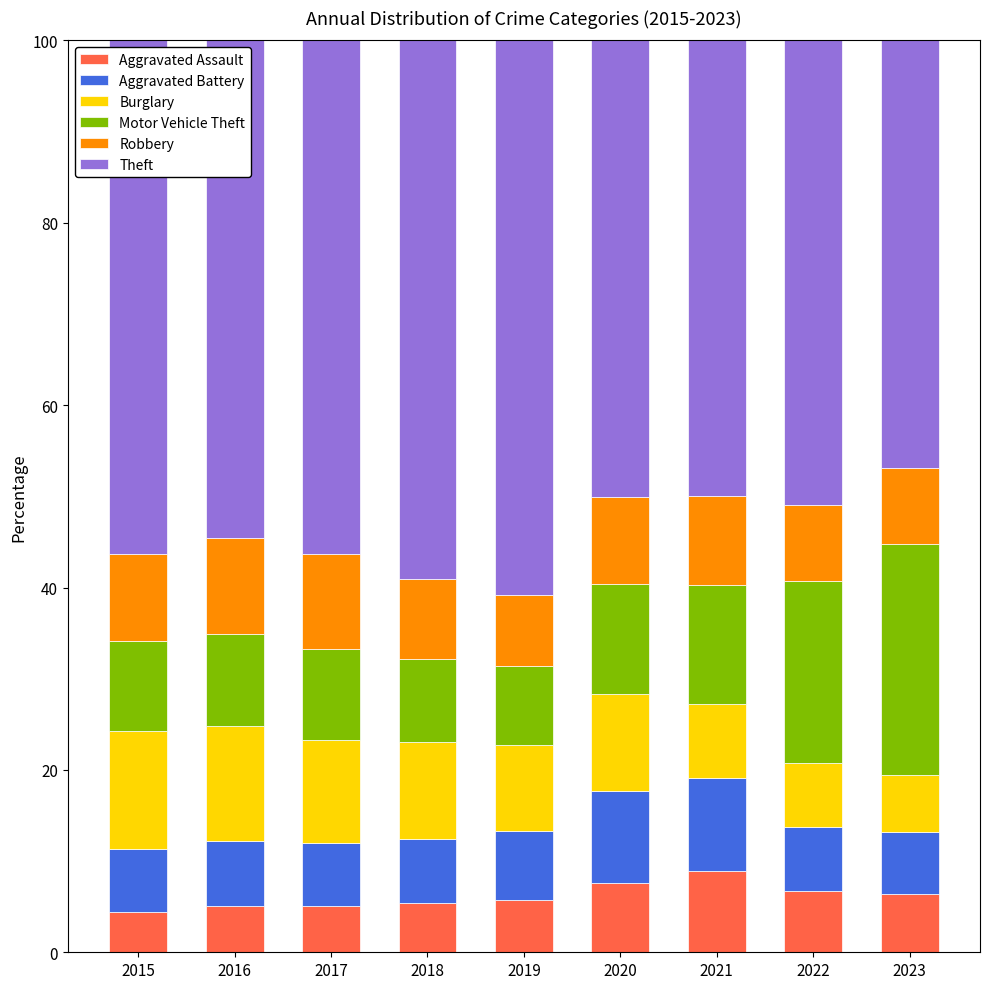

What is the lowest value of the Aggravated Assault series?

4.4